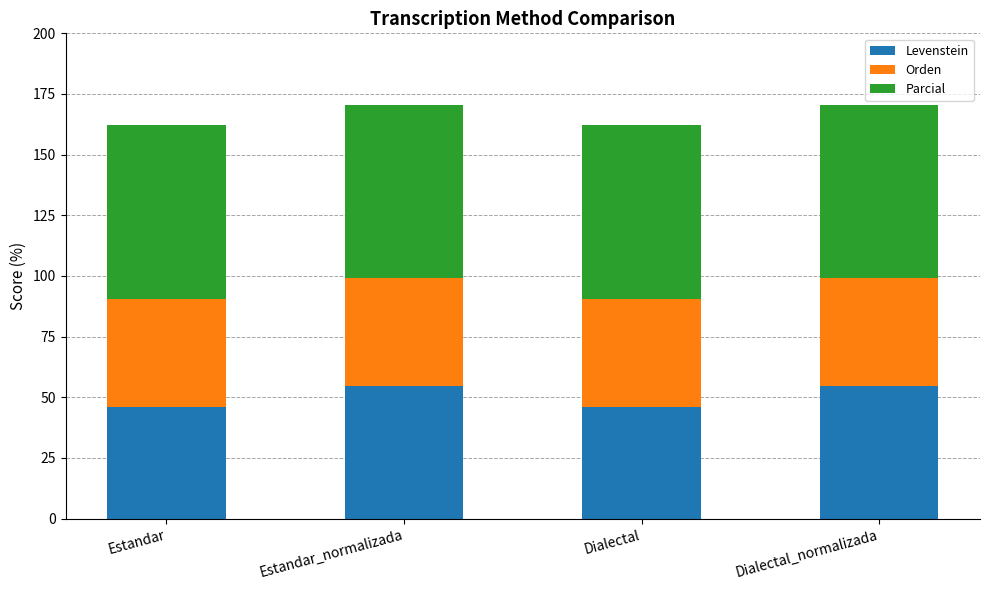

Read the Levenstein value at Dialectal.

46.2